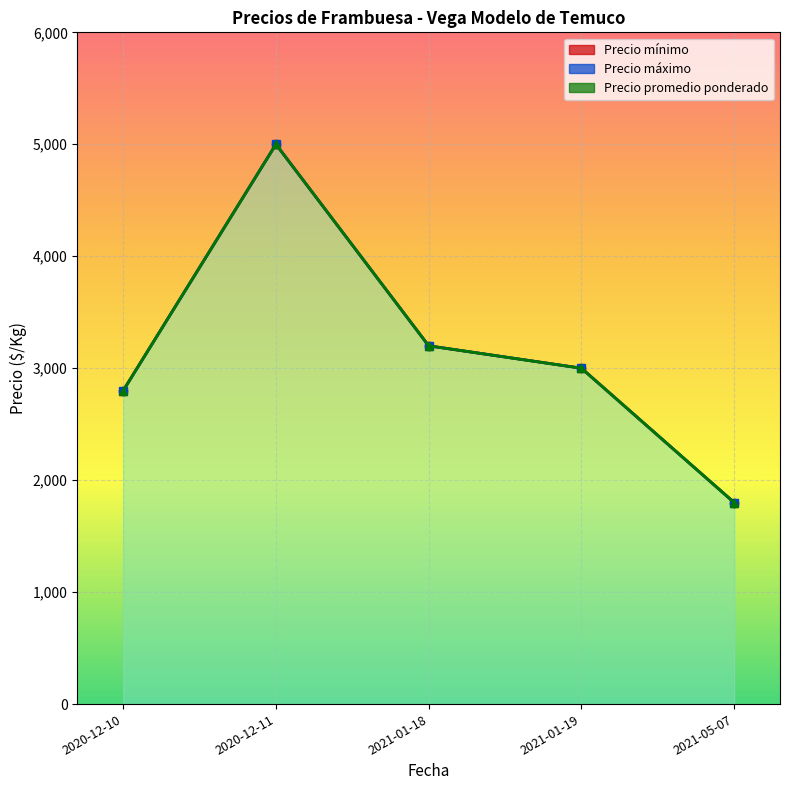

How many interior local peaks does the Precio promedio ponderado series have?

1